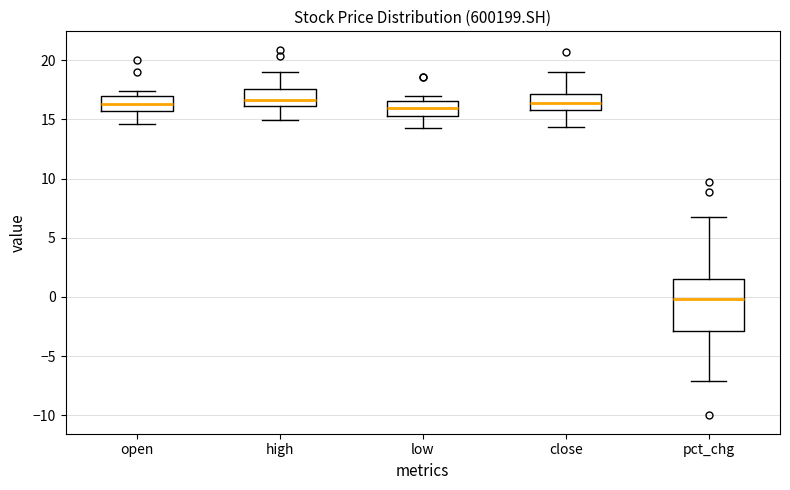

Reading left to right, read every box against the y-axis: the position of its median line, the range the box covers, and the ends of its whiskers. The values are not printed on the chart, so give them approximately, as read against the axis.

open: median 16.5, box 15.5 to 17.0, whiskers 14.5 to 17.5
high: median 16.5, box 16.0 to 17.5, whiskers 15.0 to 19.0
low: median 16.0, box 15.5 to 16.5, whiskers 14.5 to 17.0
close: median 16.5, box 16.0 to 17.0, whiskers 14.5 to 19.0
pct_chg: median 0.0, box -3.0 to 1.5, whiskers -7.0 to 7.0